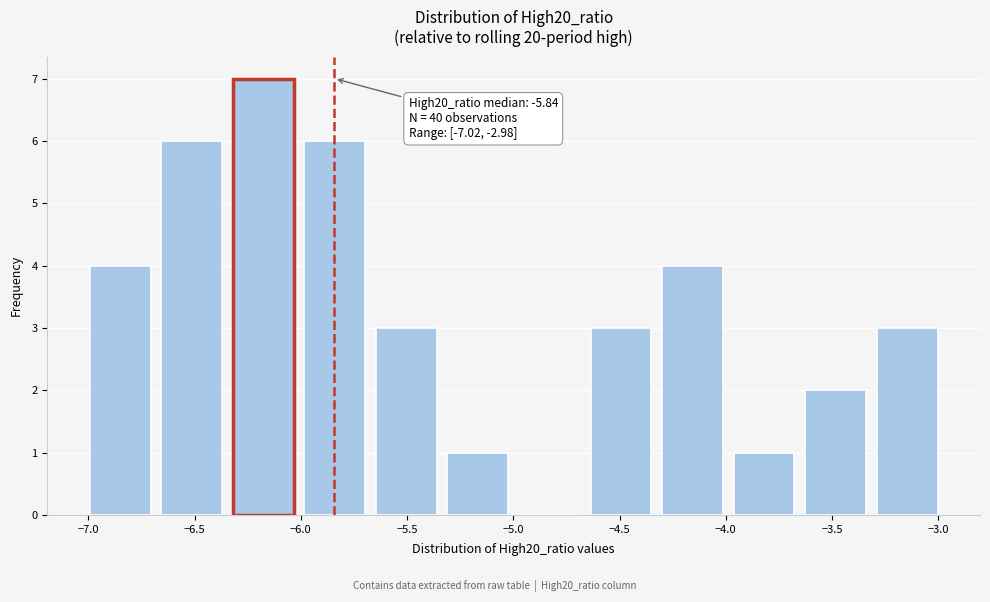

Which range on the x-axis has the tallest bar?

-6.35 to -6.00